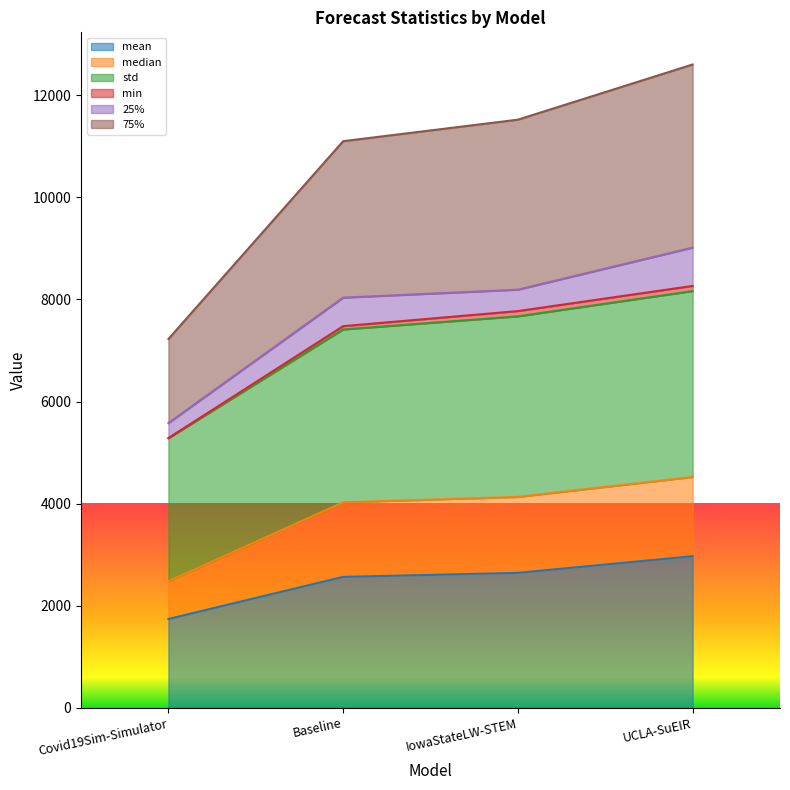

True or false: 75% and median cross at least once.

False